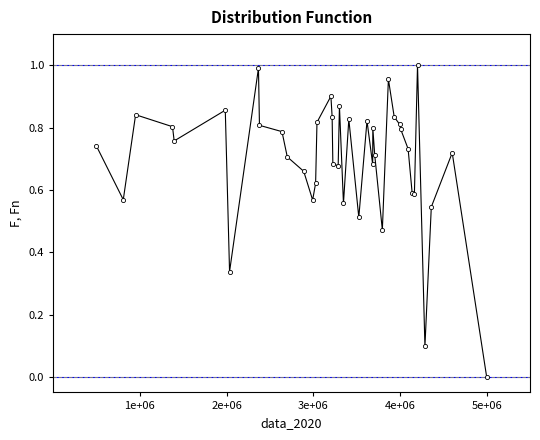

What is the sum of all values?

27.9